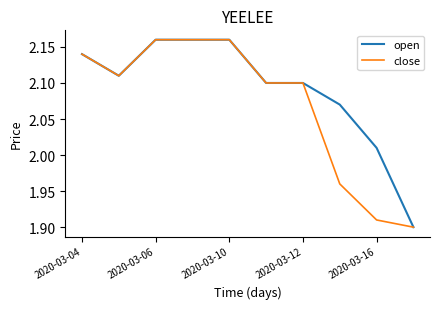

Rank the series by their average value, from lowest to highest.

close, open